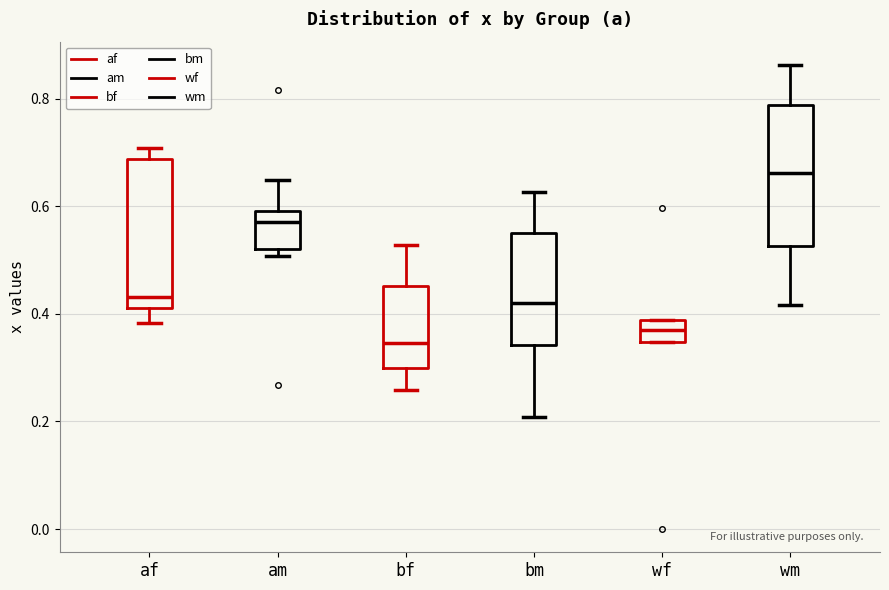

Reading left to right, read every box against the y-axis: the position of its median line, the range the box covers, and the ends of its whiskers. The values are not printed on the chart, so give them approximately, as read against the axis.

af: median 0.44, box 0.42 to 0.68, whiskers 0.38 to 0.70
am: median 0.58, box 0.52 to 0.60, whiskers 0.50 to 0.64
bf: median 0.34, box 0.30 to 0.46, whiskers 0.26 to 0.52
bm: median 0.42, box 0.34 to 0.56, whiskers 0.20 to 0.62
wf: median 0.38 (inside the box), box 0.34 to 0.38, whiskers 0.34 to 0.38
wm: median 0.66, box 0.52 to 0.78, whiskers 0.42 to 0.86